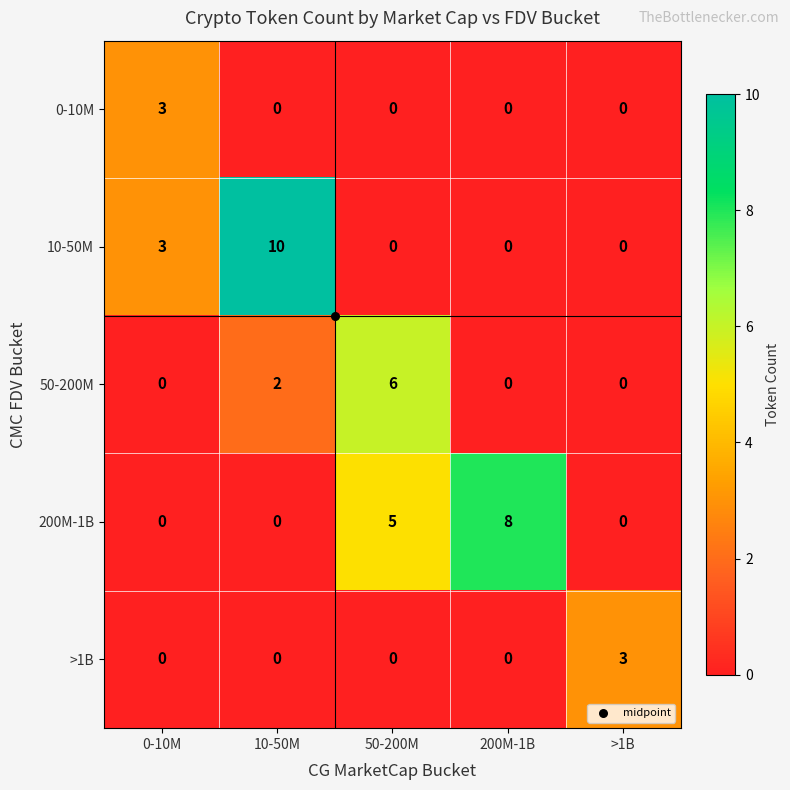

What is the maximum value shown in the chart?

10